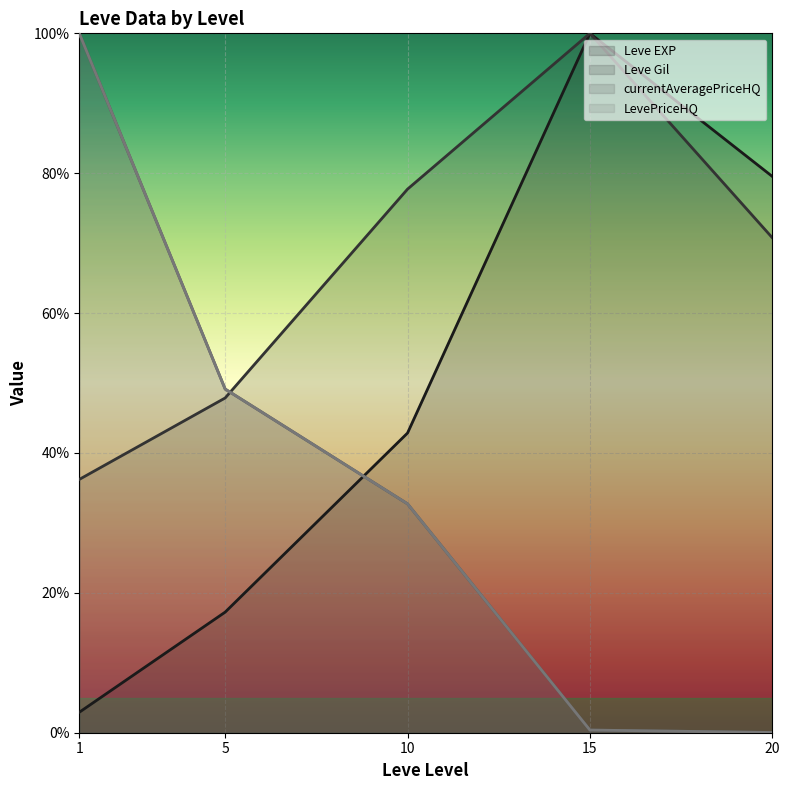

Which has a higher value, 15 or 5?

15